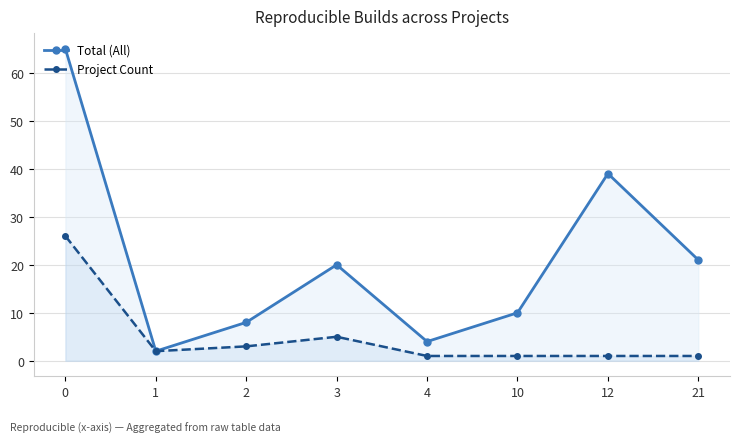

Rank the series at 21 from lowest to highest value.

Project Count, Total (All)